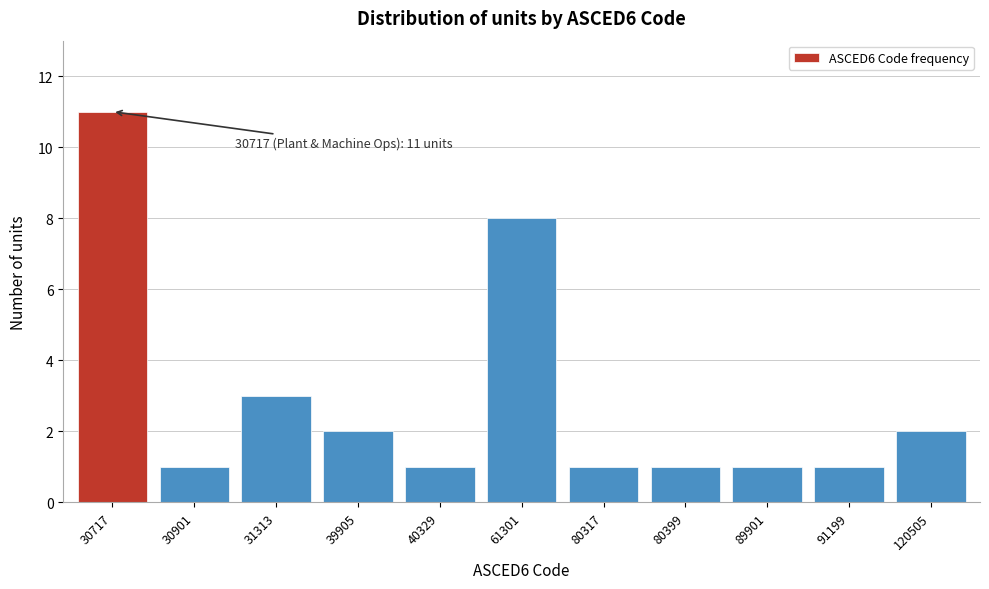

Reading left to right, what are all the values shown in this chart?

11	1	3	2	1	8	1	1	1	1	2